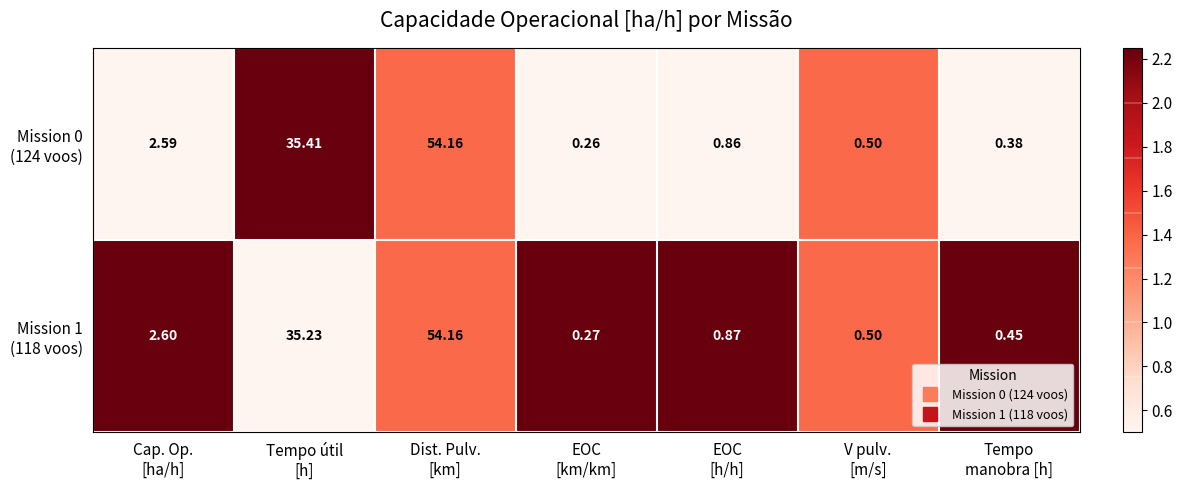

Which has a higher value, Cap. Op.
[ha/h] or Dist. Pulv.
[km]?

Dist. Pulv.
[km]